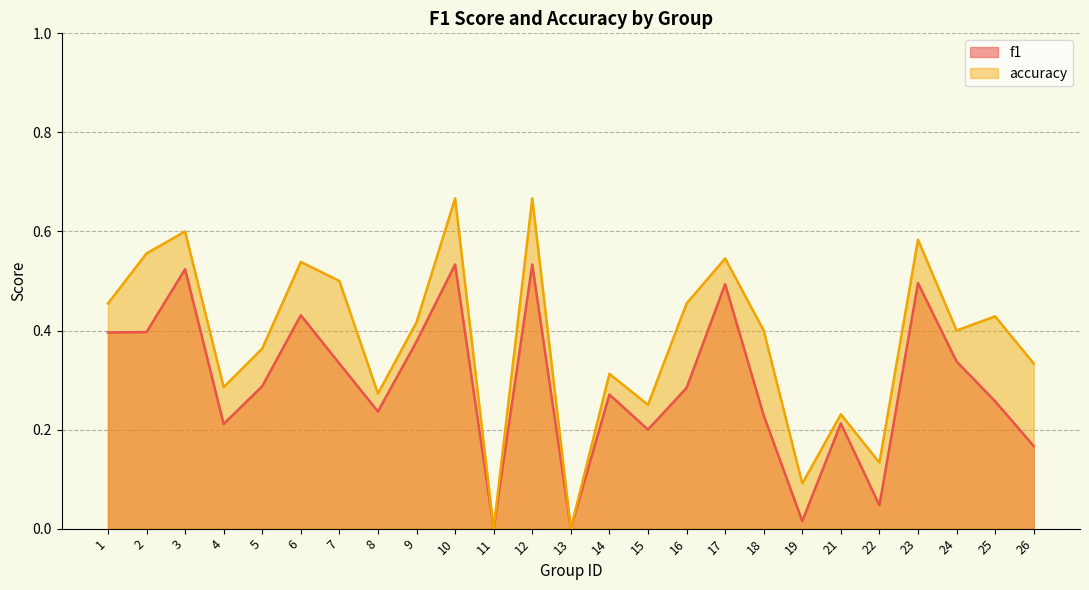

What is the value of the f1 point at the 6th from the left?

0.4